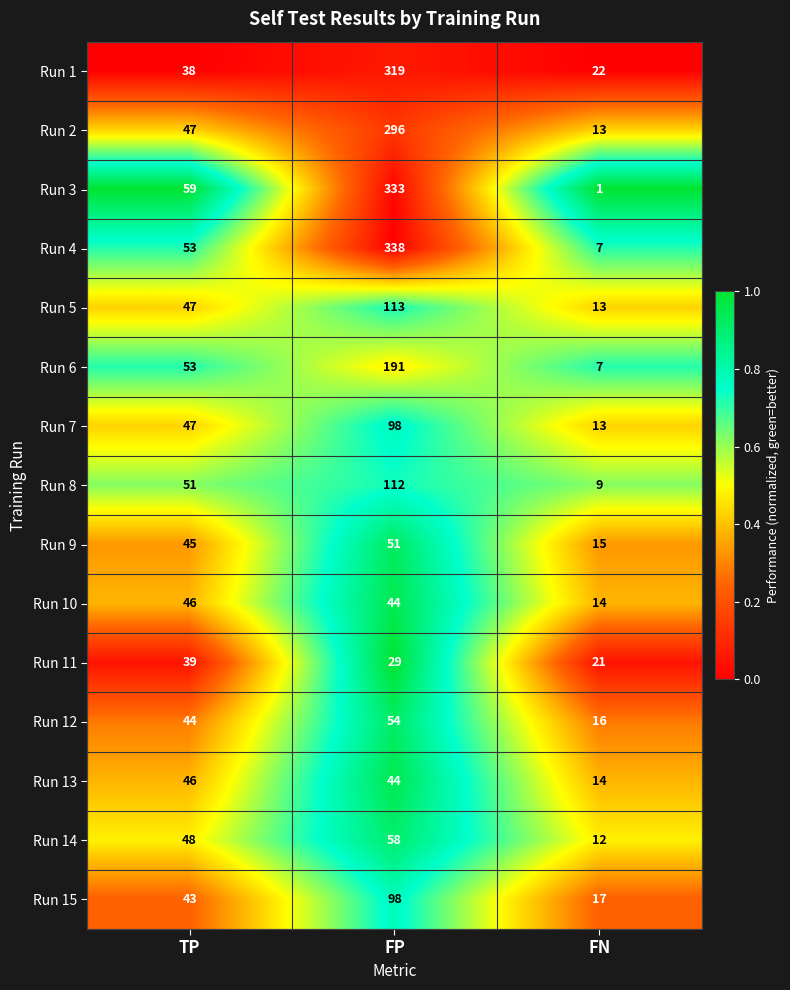

What is the difference between the maximum and second lowest values in the Run 15 series?

55